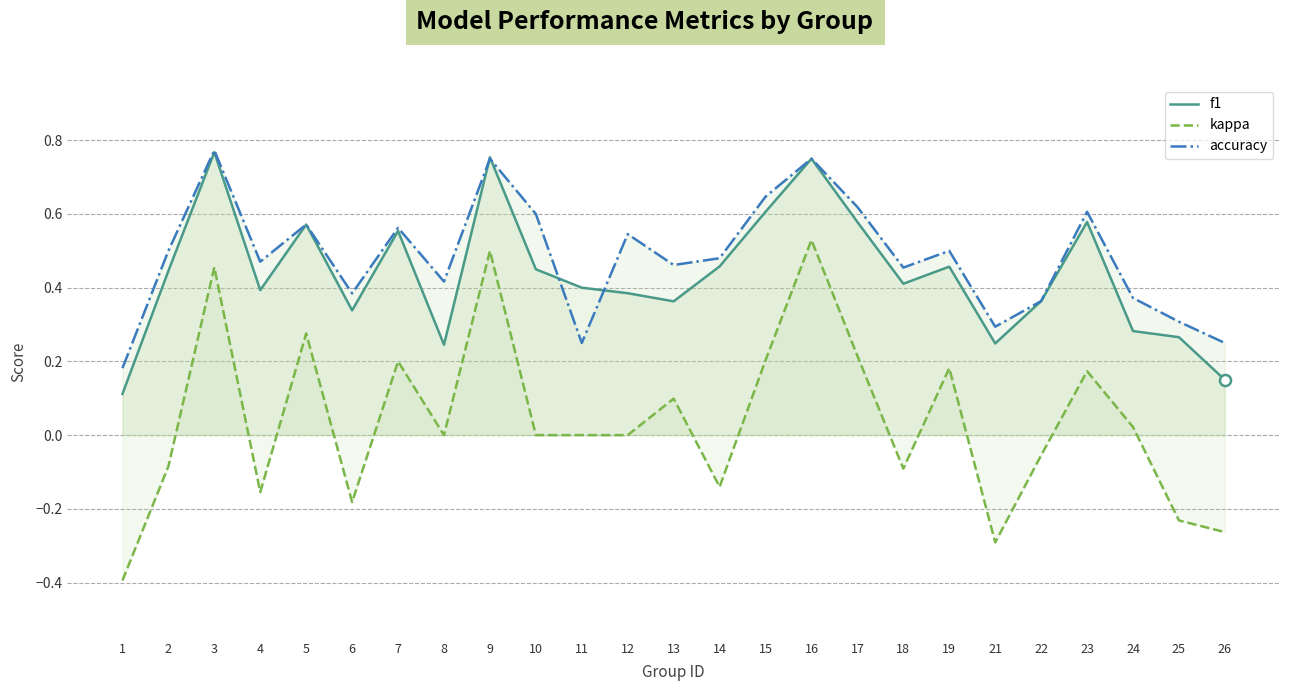

The value of kappa at 11 is 0.6. True or false?

False